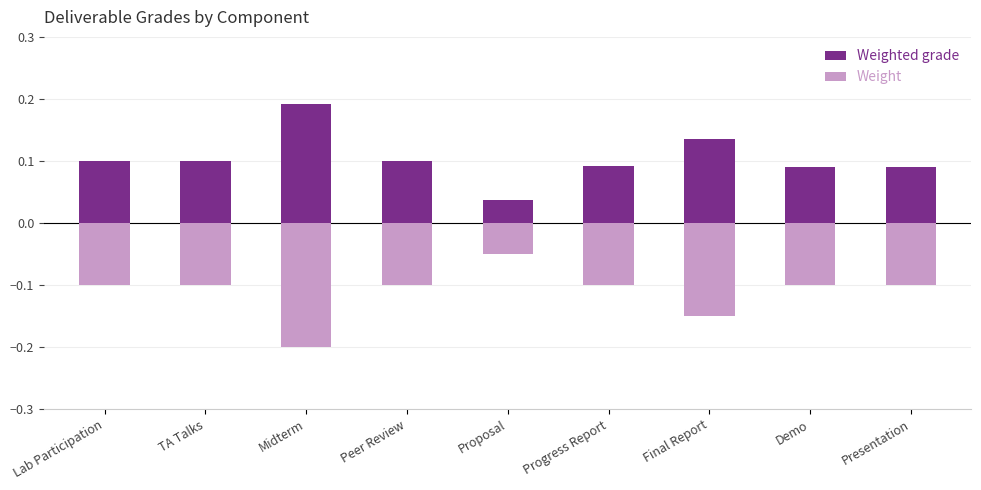

What position from the right is Midterm?

7